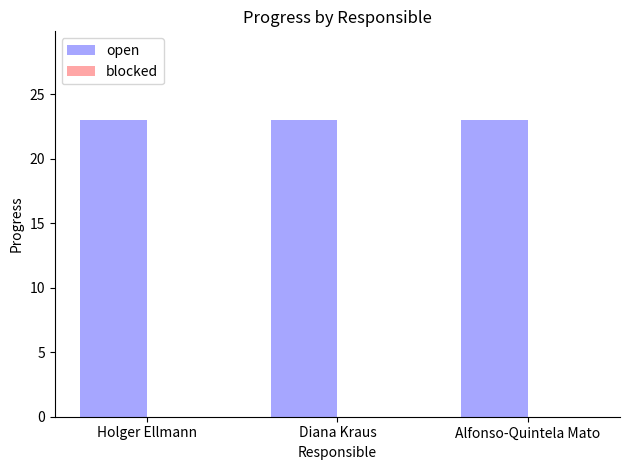

Which series changed the most between Diana Kraus and Alfonso-Quintela Mato?

open